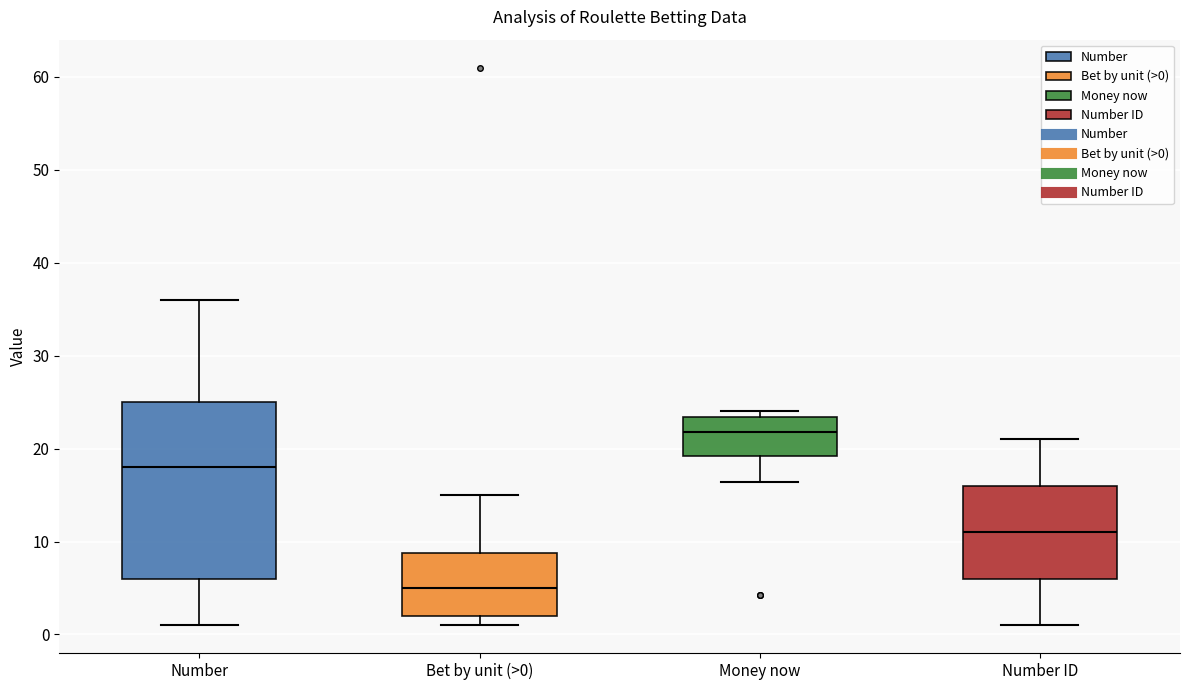

Reading left to right, read every box against the y-axis: the position of its median line, the range the box covers, and the ends of its whiskers. The values are not printed on the chart, so give them approximately, as read against the axis.

Number: median 18, box 6 to 25, whiskers 1 to 36
Bet by unit (>0): median 5, box 2 to 9, whiskers 1 to 15
Money now: median 22, box 19 to 23, whiskers 16 to 24
Number ID: median 11, box 6 to 16, whiskers 1 to 21